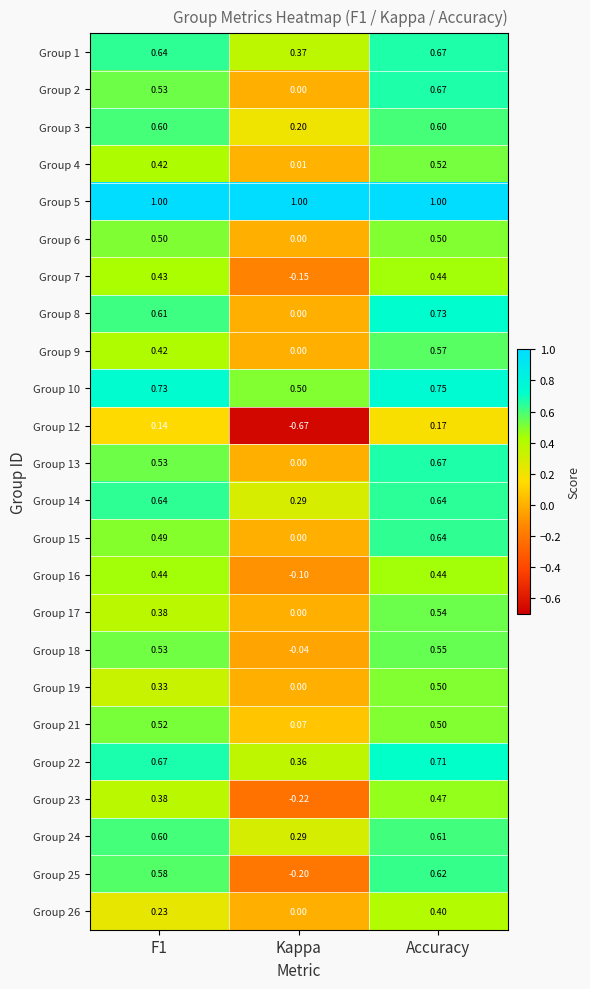

At which label does Group 21 reach its minimum?

Kappa